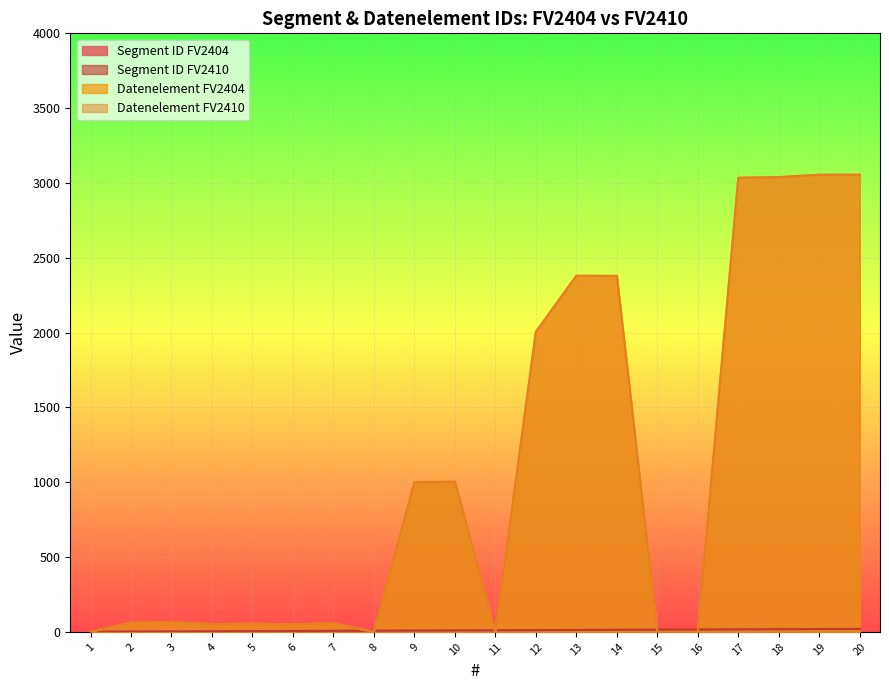

At which category does Datenelement FV2410 reach its first local peak?

3